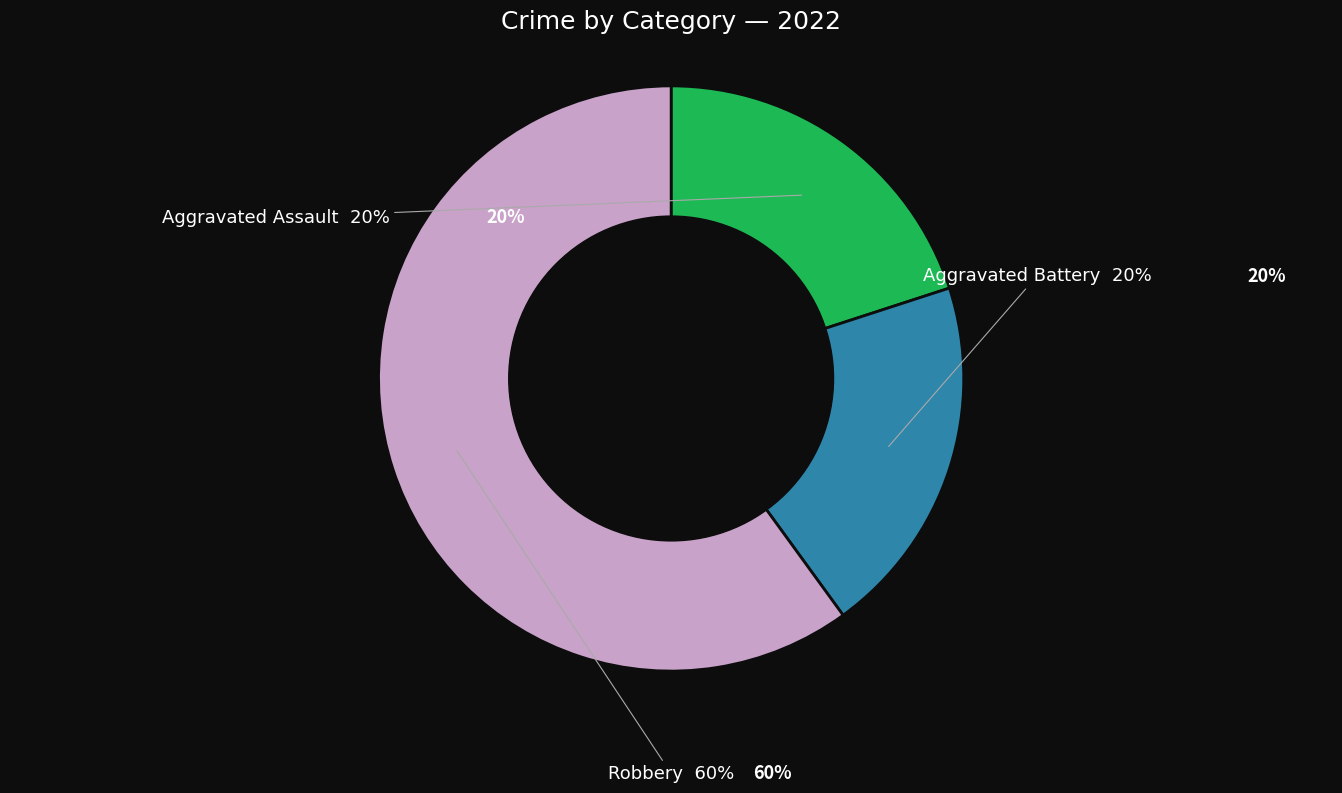

To the nearest percent, what is the average slice percentage?

33%